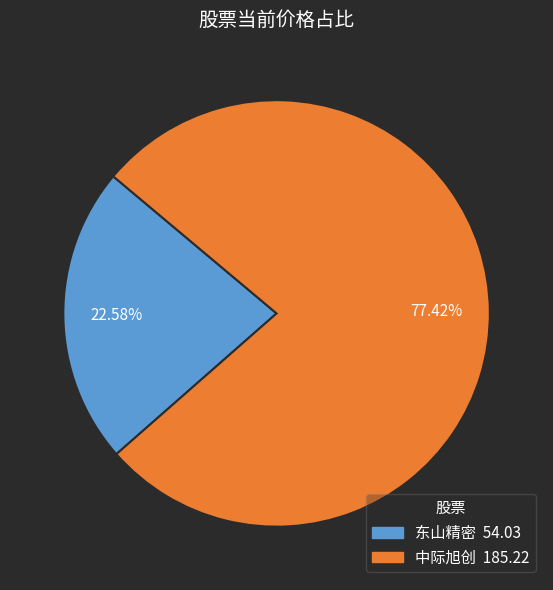

To the nearest percent, what is the combined percentage of 中际旭创 and 东山精密?

100%